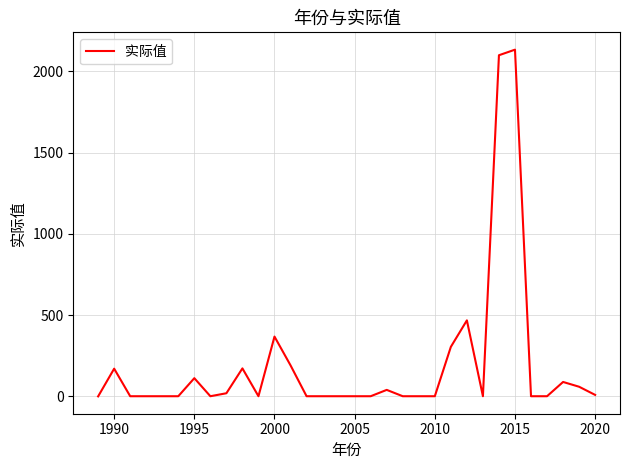

What is the maximum value shown in the chart?

2133.1